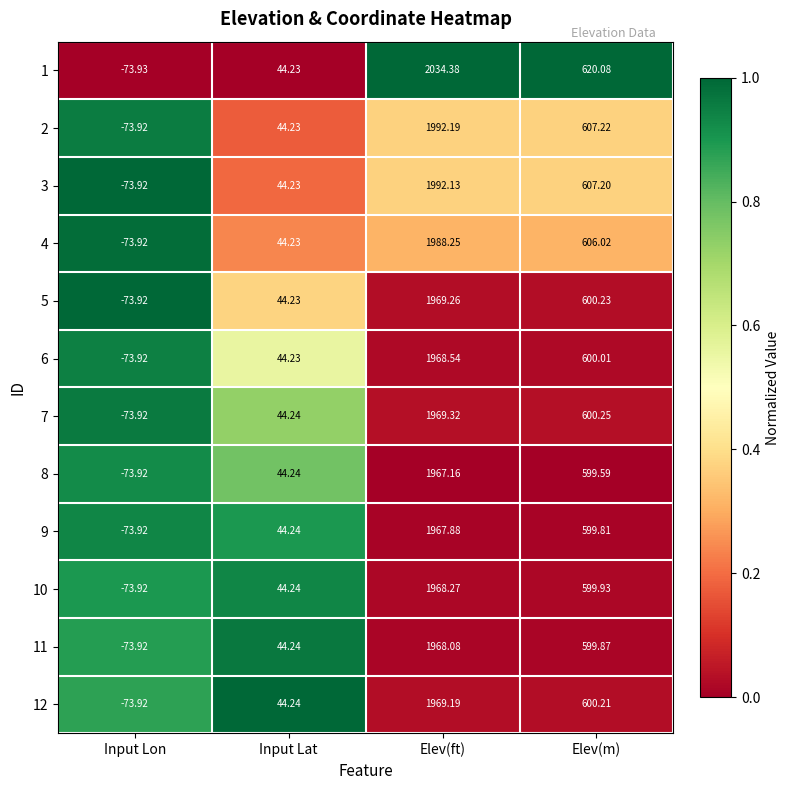

Where does the 8 series first go above 599?

Elev(ft)